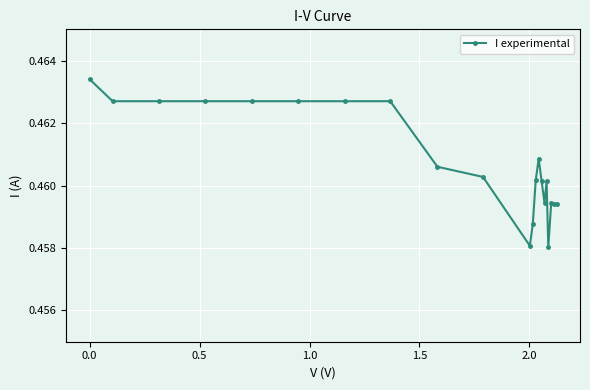

How many lines are shown in the chart?

1